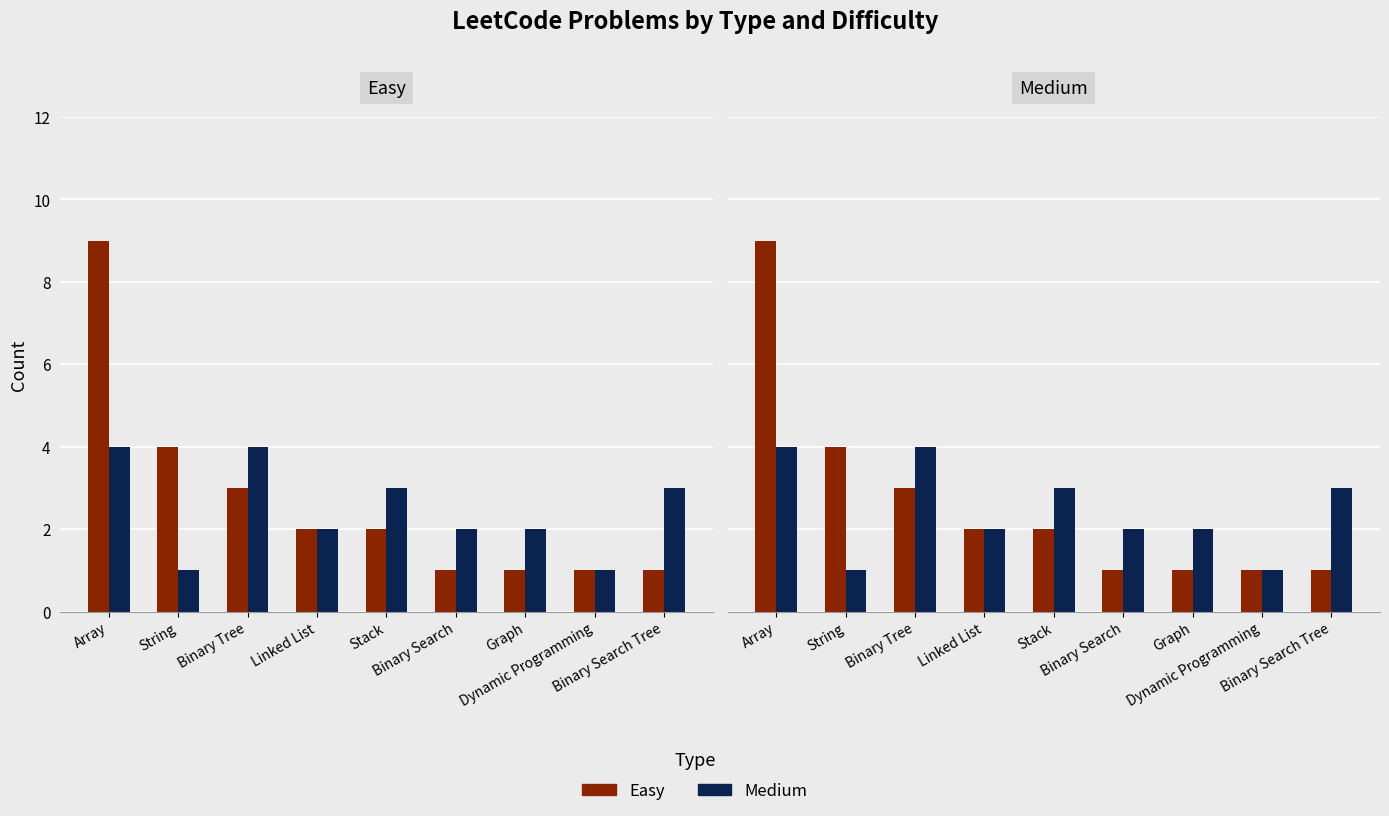

Rank the series by their average value, from highest to lowest.

Easy, Medium